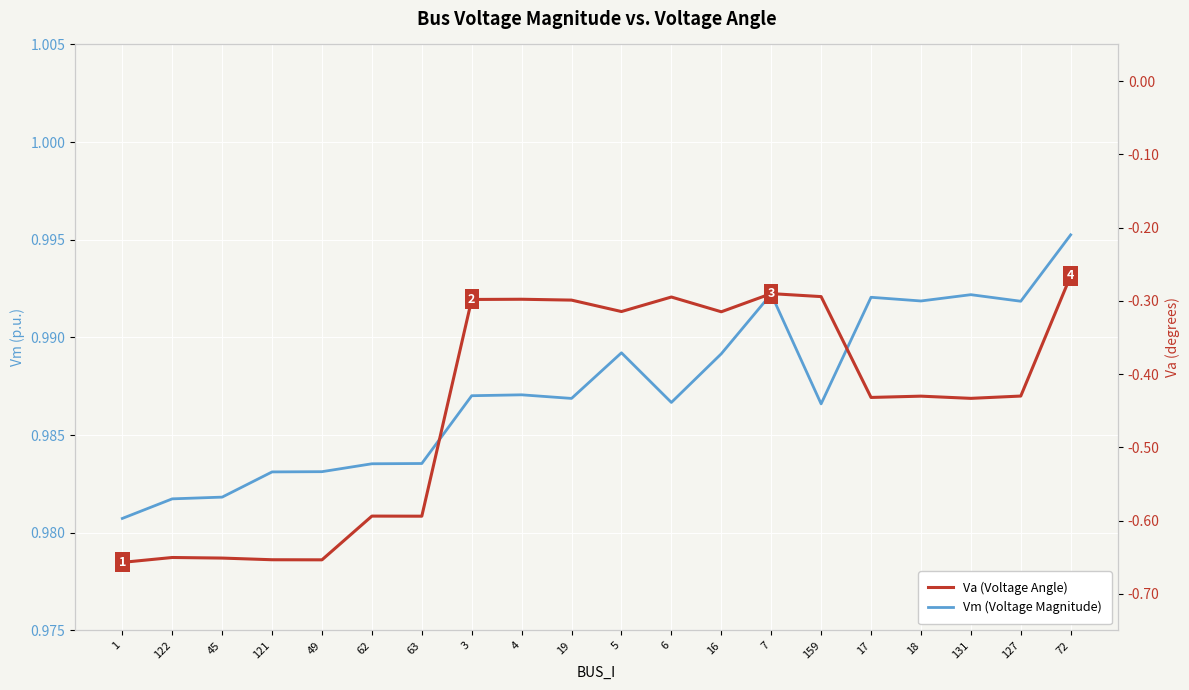

Is it true that Va (Voltage Angle) equals -0.4 at 3?

False